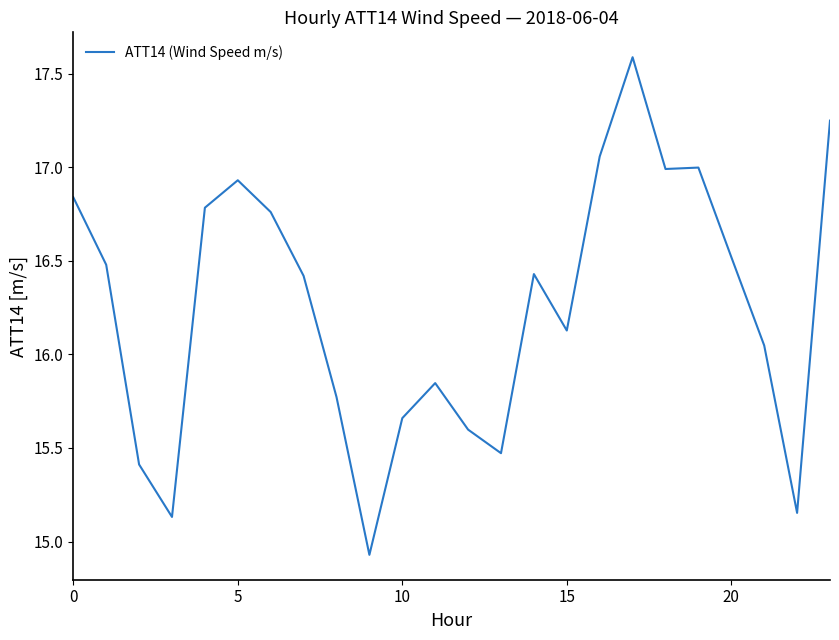

What is the greatest value displayed?

17.6